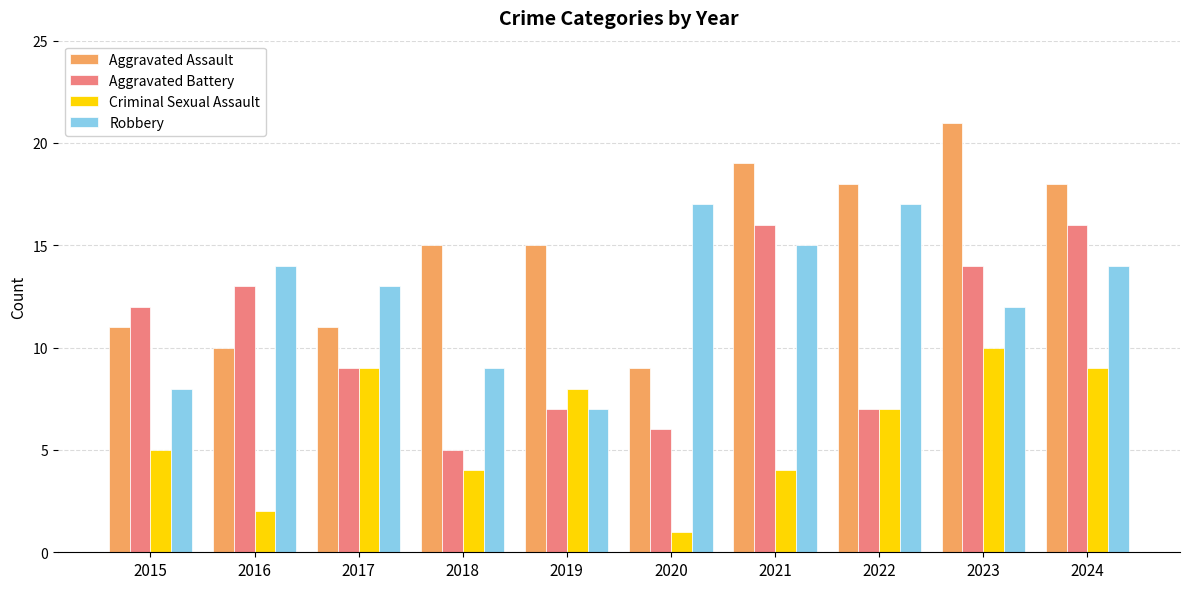

What are all the series names shown in the legend?

Aggravated Assault, Aggravated Battery, Criminal Sexual Assault, Robbery